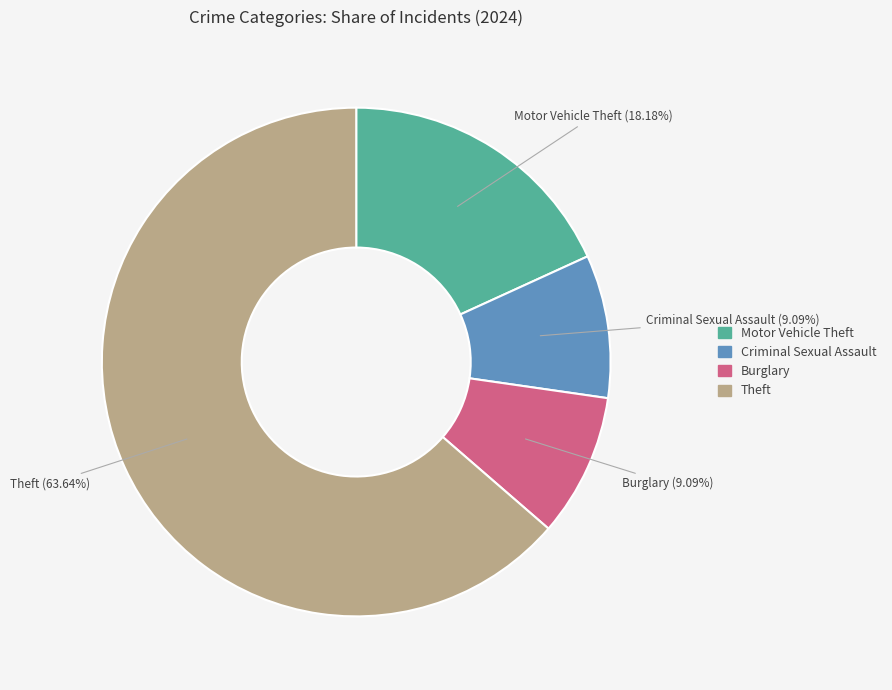

Is there a majority slice in this chart?

Yes